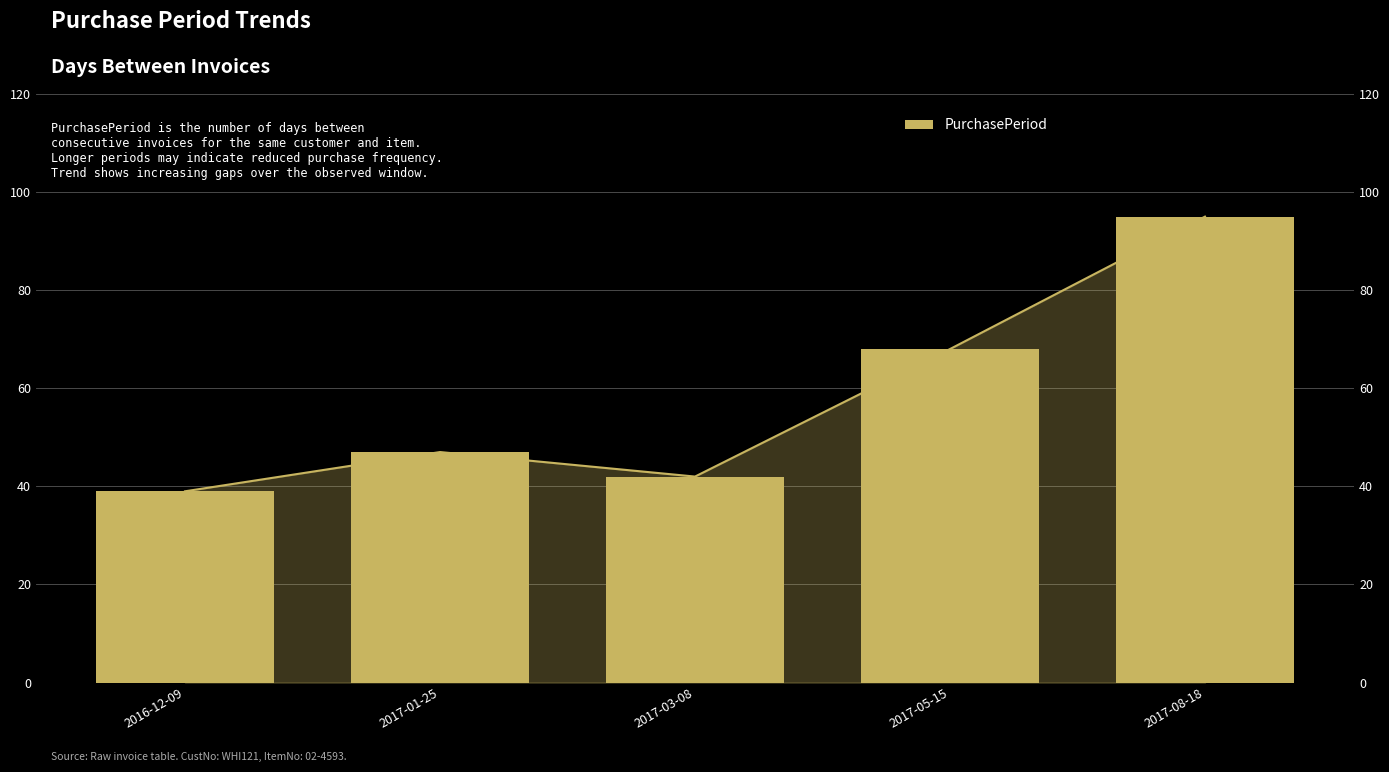

List the labels in order of value, largest first.

2017-08-18, 2017-05-15, 2017-01-25, 2017-03-08, 2016-12-09